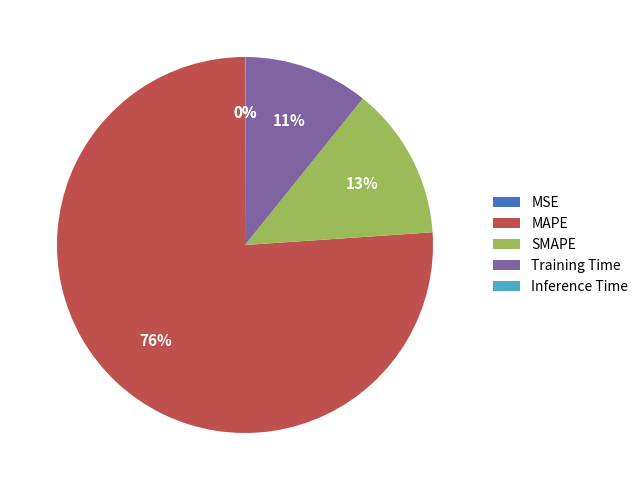

To the nearest percent, what portion does Training Time represent?

11%